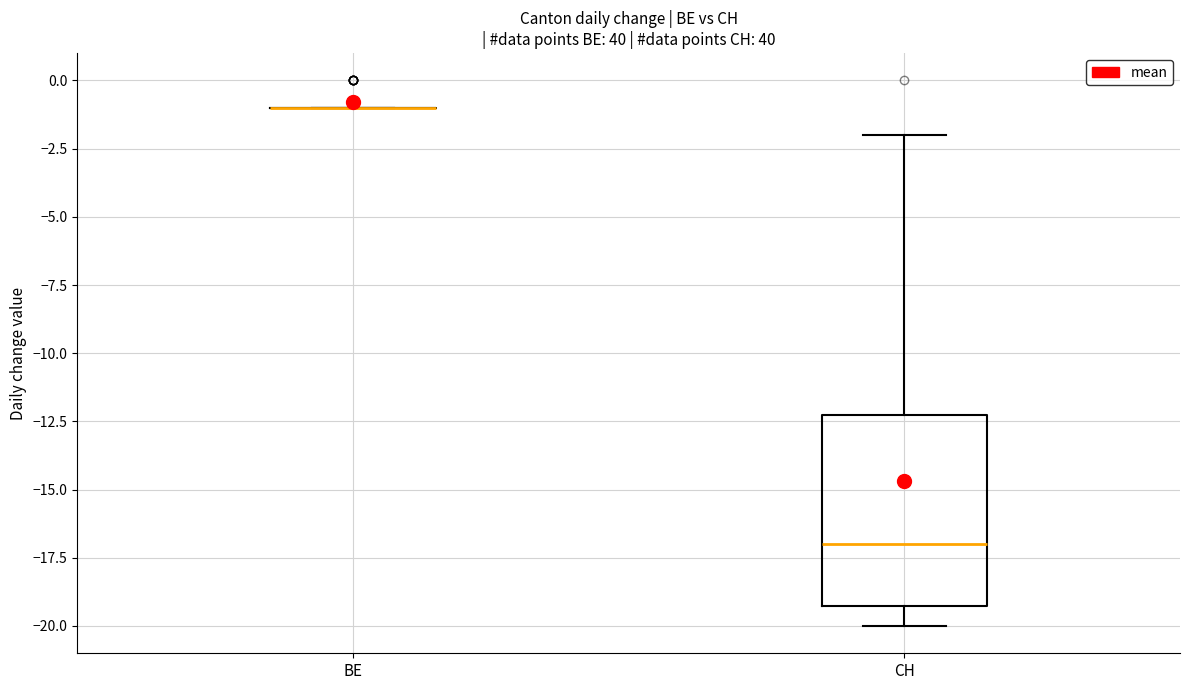

Comparing the boxes themselves (not the whiskers), which one is the tallest?

CH